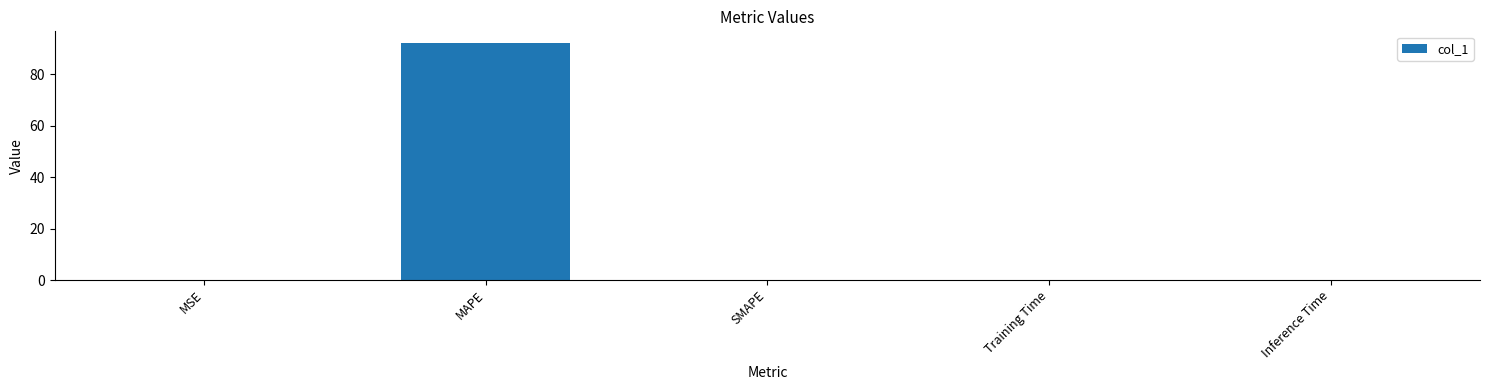

How many categories are shown in the chart?

5